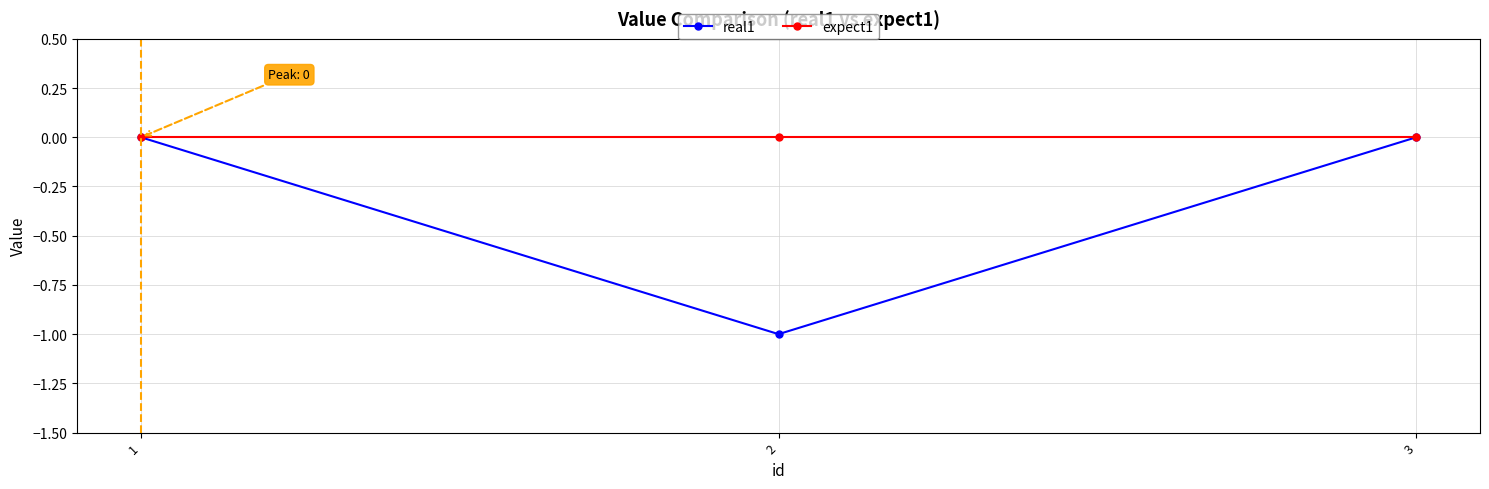

List the series in order of their overall mean, highest first.

expect1, real1